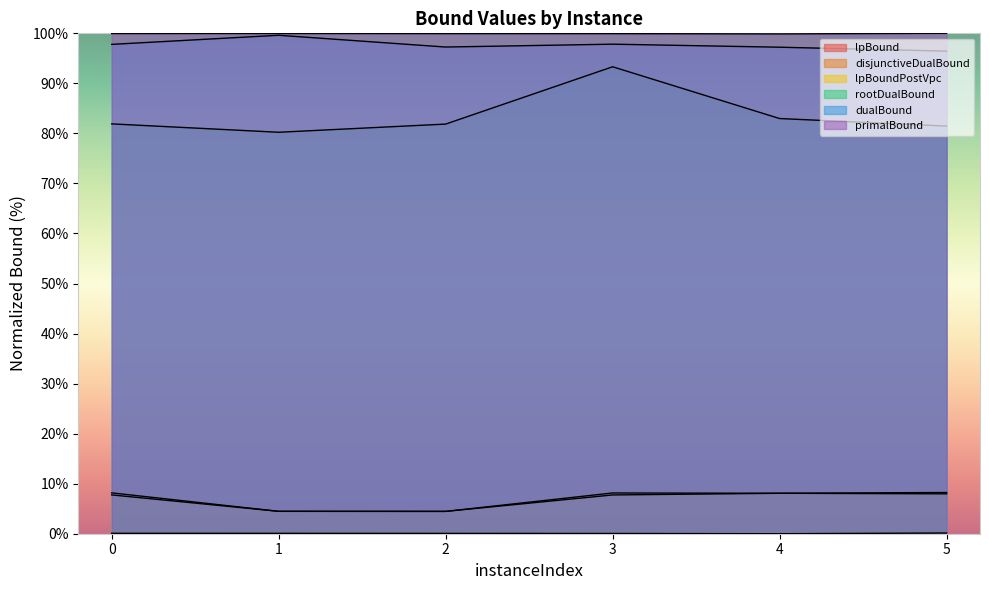

List the labels in order of lpBound value, largest first.

5, 0, 1, 2, 3, 4